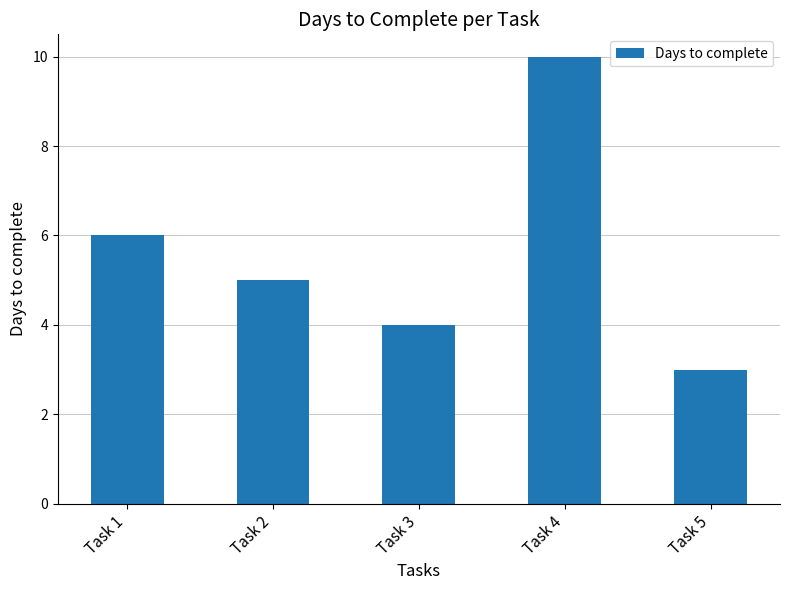

List the labels in order of value, largest first.

Task 4, Task 1, Task 2, Task 3, Task 5